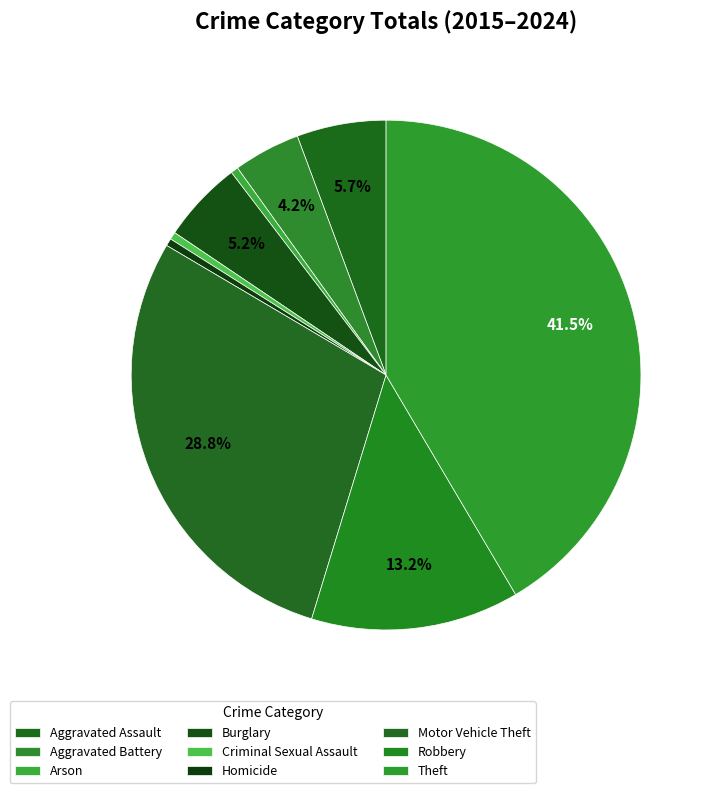

Is it true that Aggravated Battery is 4% of the pie?

True